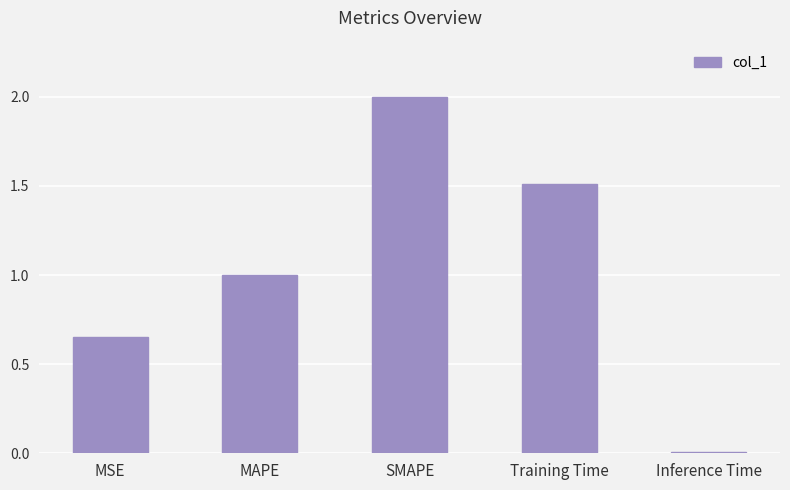

What is the label of the 3rd bar from the left?

SMAPE